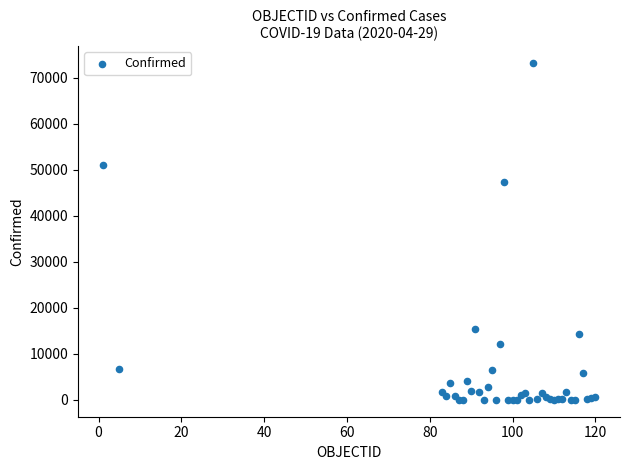

What Y value in the scatter plot is closest to 36621?

47334